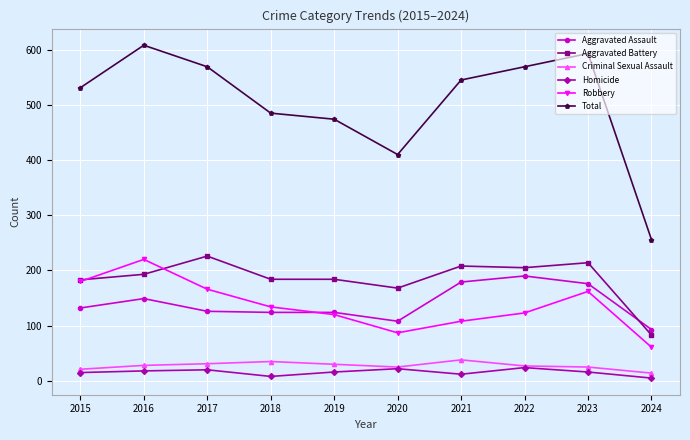

What is the maximum value for Criminal Sexual Assault?

38